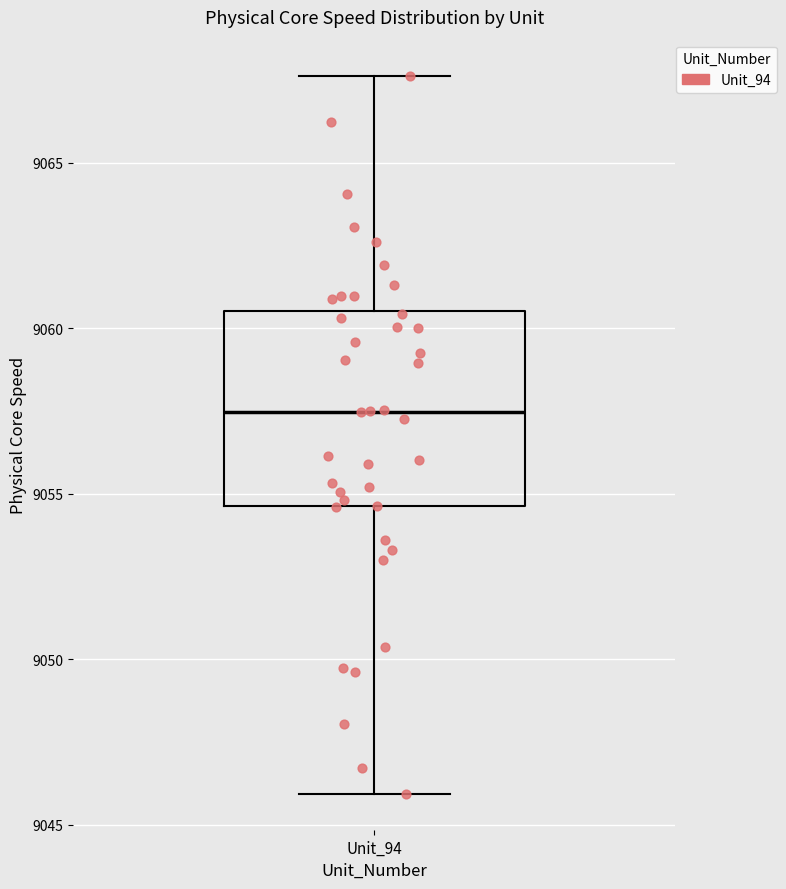

Read this box plot against the y-axis: the position of the median line, the range covered by the box, and the ends of both whiskers. The values are not printed on the chart, so give them approximately, as read against the axis.

median 9057.5, box 9054.5 to 9060.5, whiskers 9046.0 to 9067.5